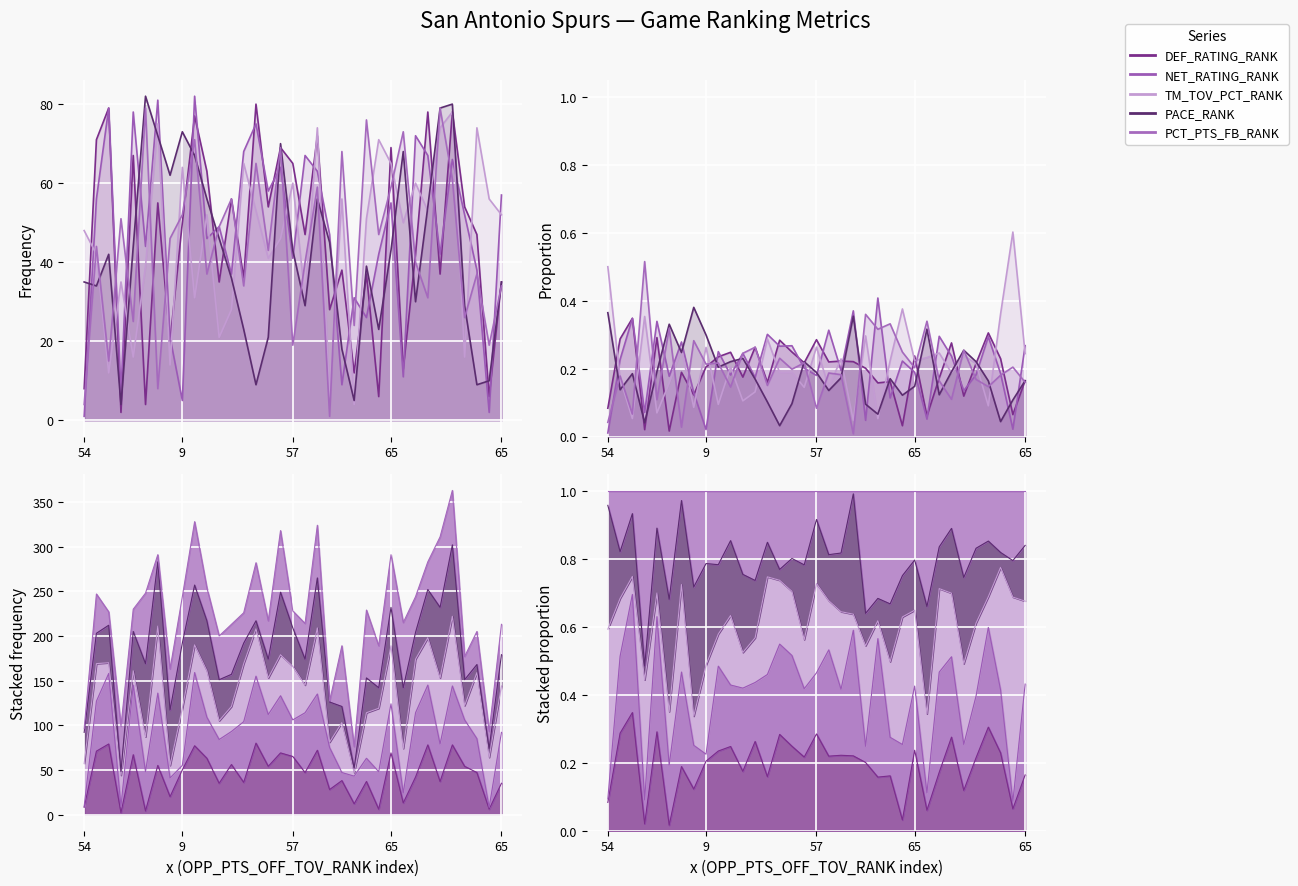

Between which two adjacent categories do DEF_RATING_RANK and NET_RATING_RANK first intersect?

17 and 9